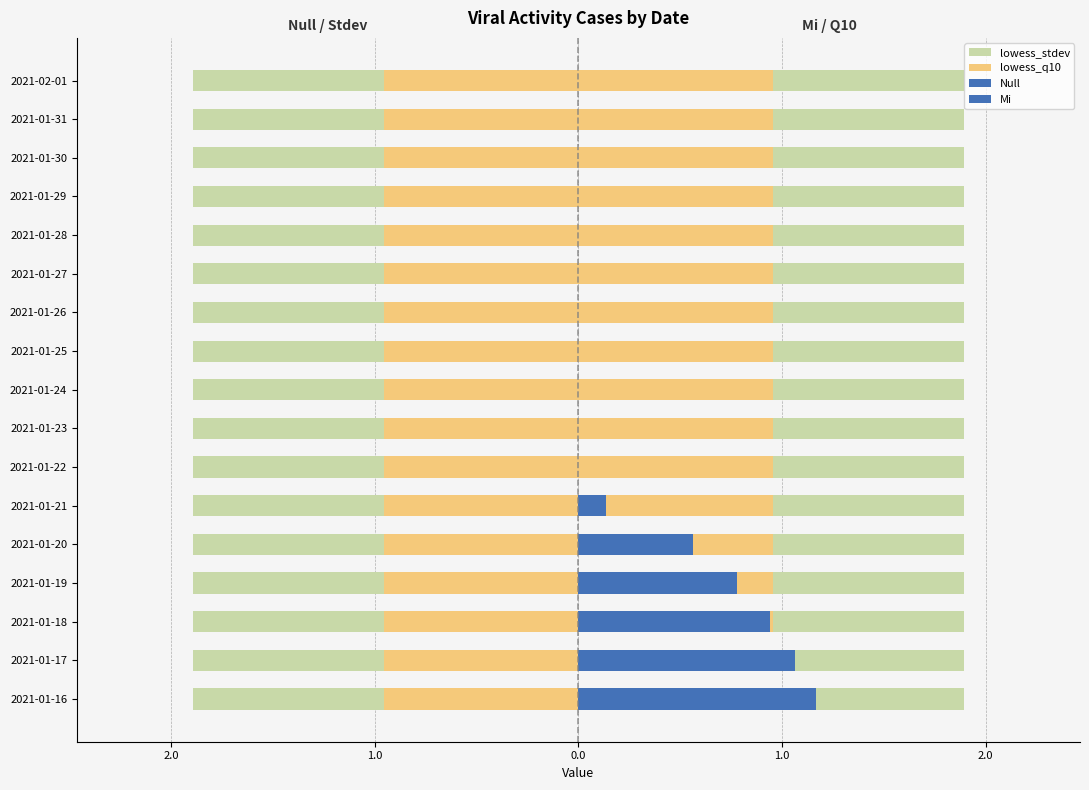

How many data points does each series have?

17